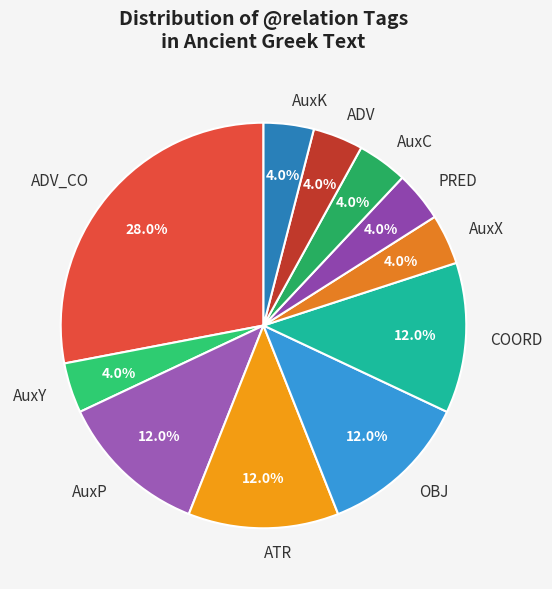

Which slice is the largest?

ADV_CO